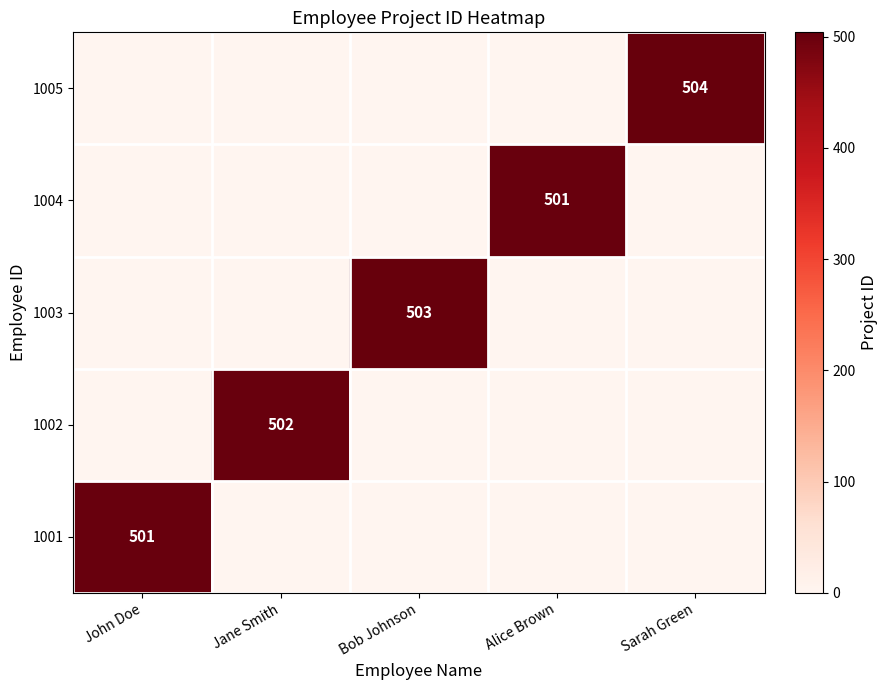

How many series are shown in this chart?

5